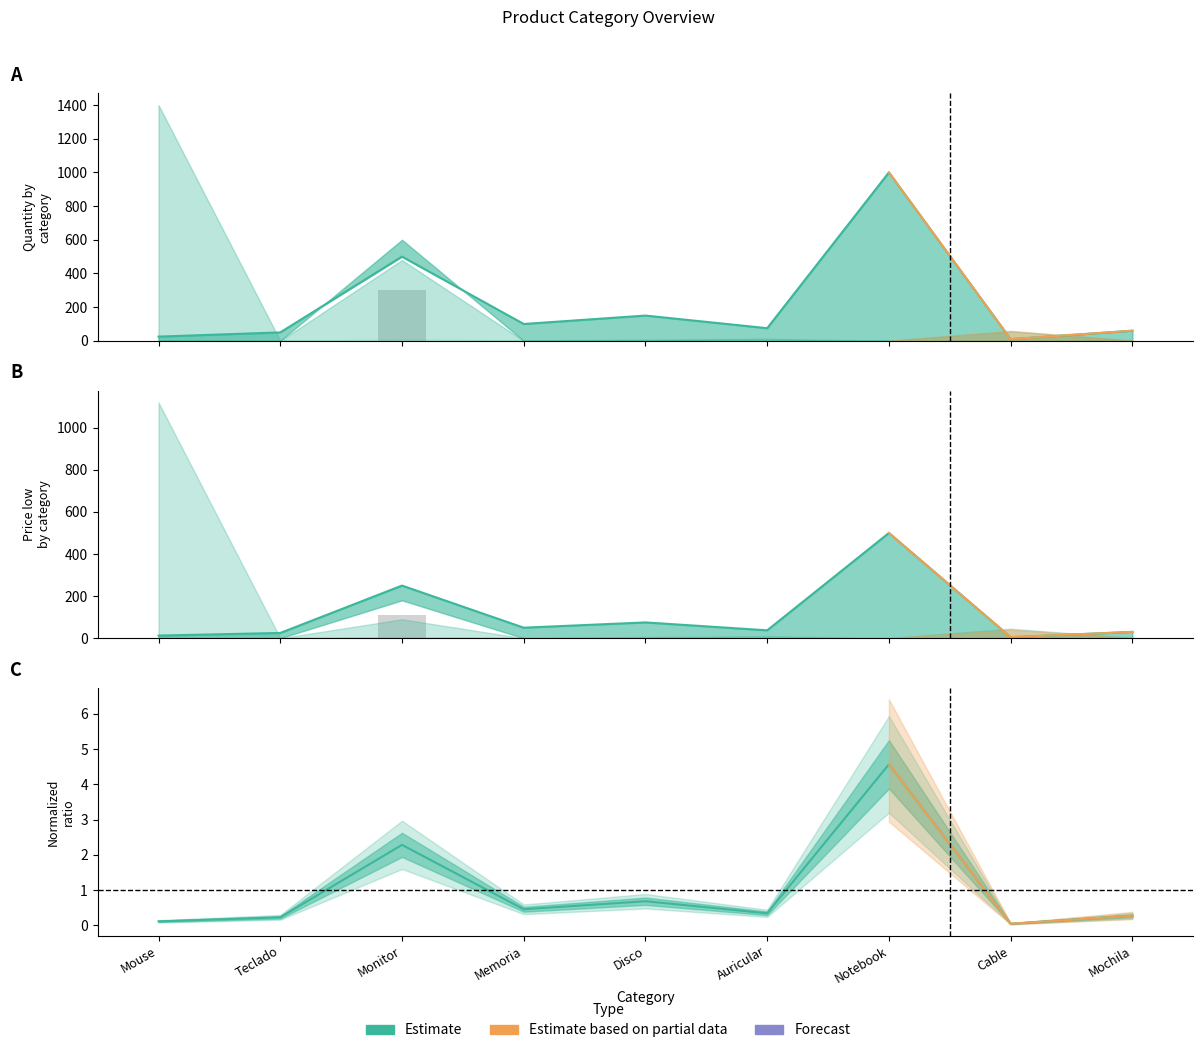

Between Memoria and Auricular, which series saw the biggest shift?

Cantidad